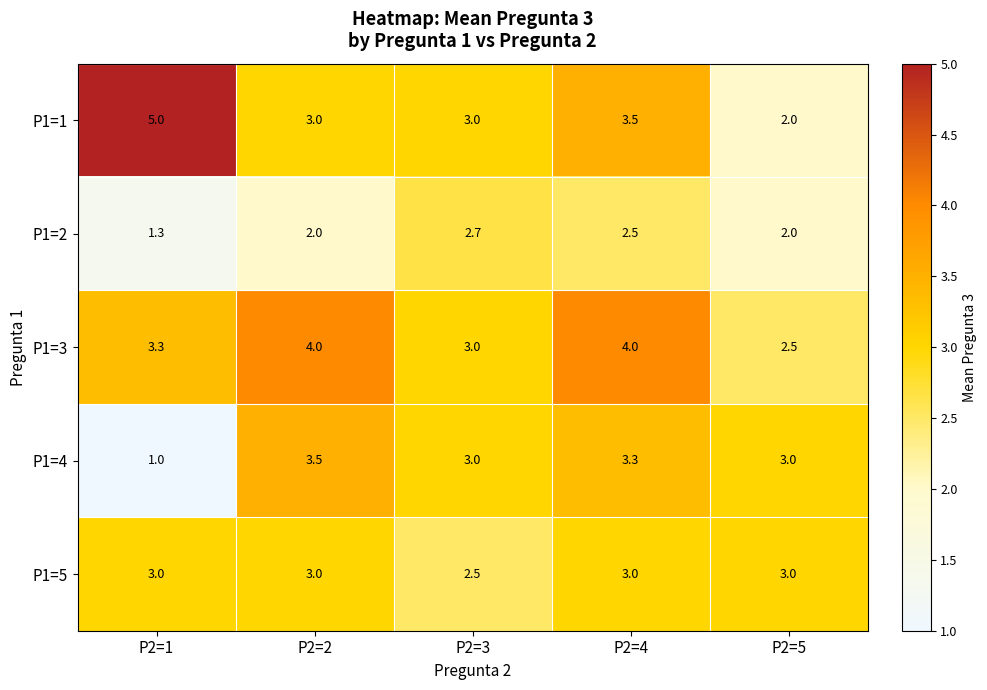

What is the difference between the highest and lowest values at P2=1?

4.0